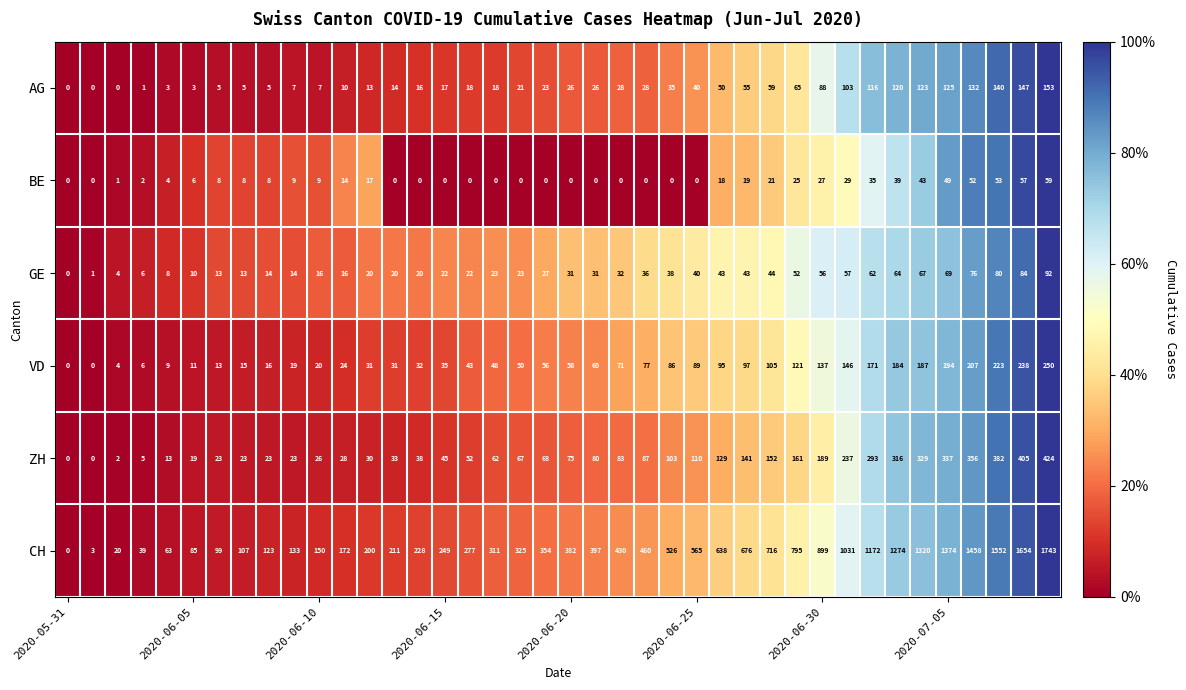

What is the sum of all BE values?

612